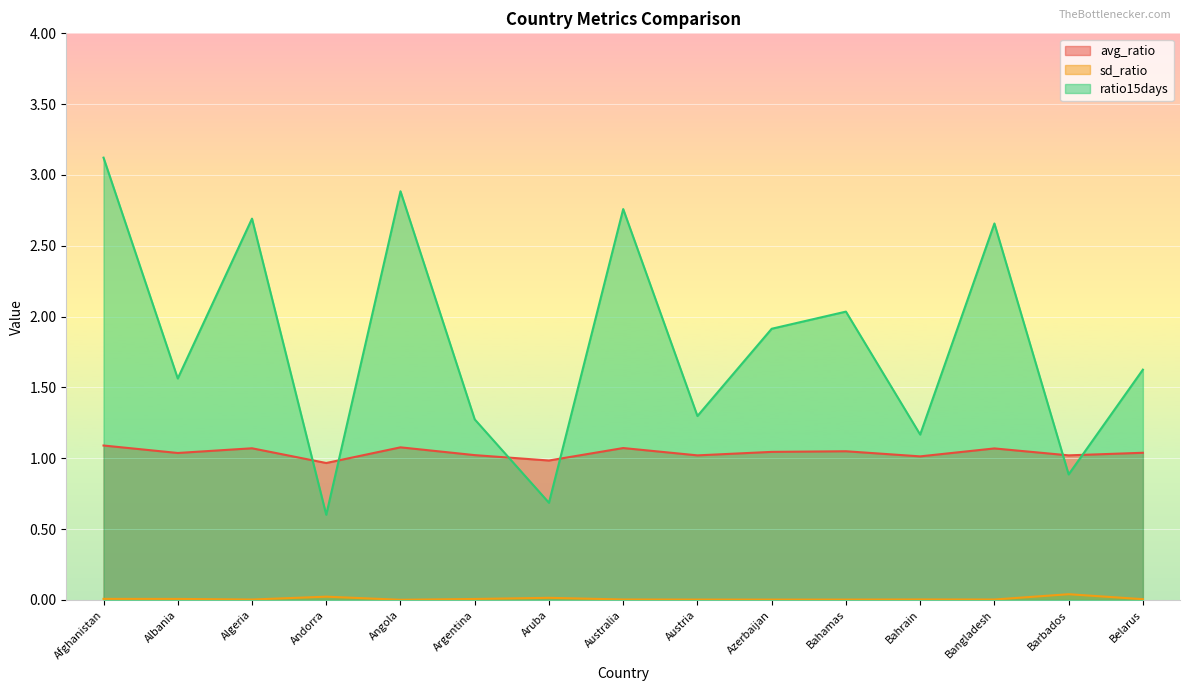

Which series has the largest total across all categories?

ratio15days